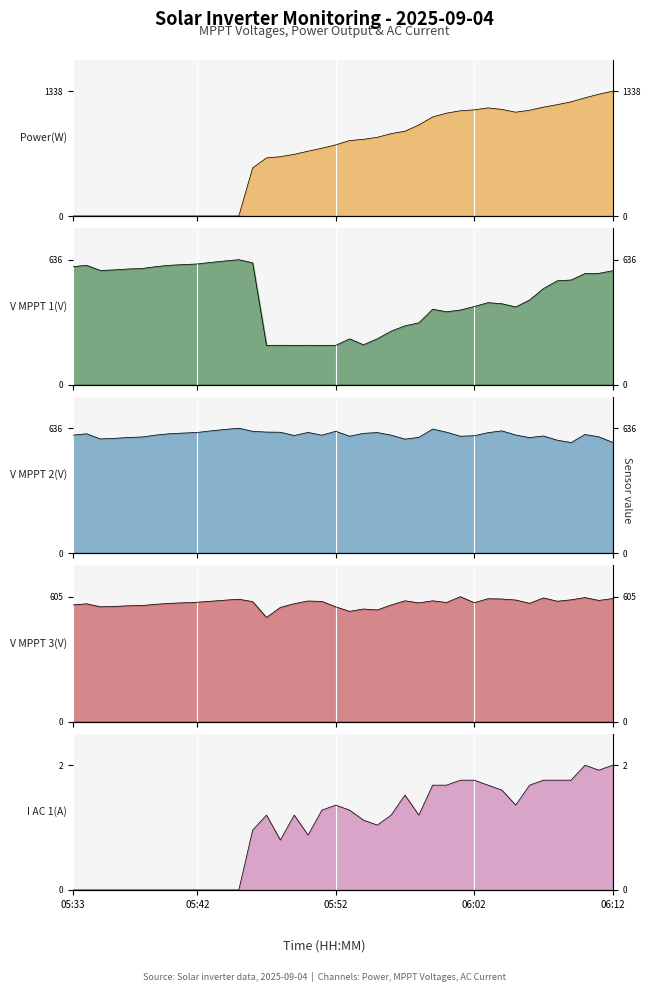

Which label corresponds to the largest value in the chart?

06:12